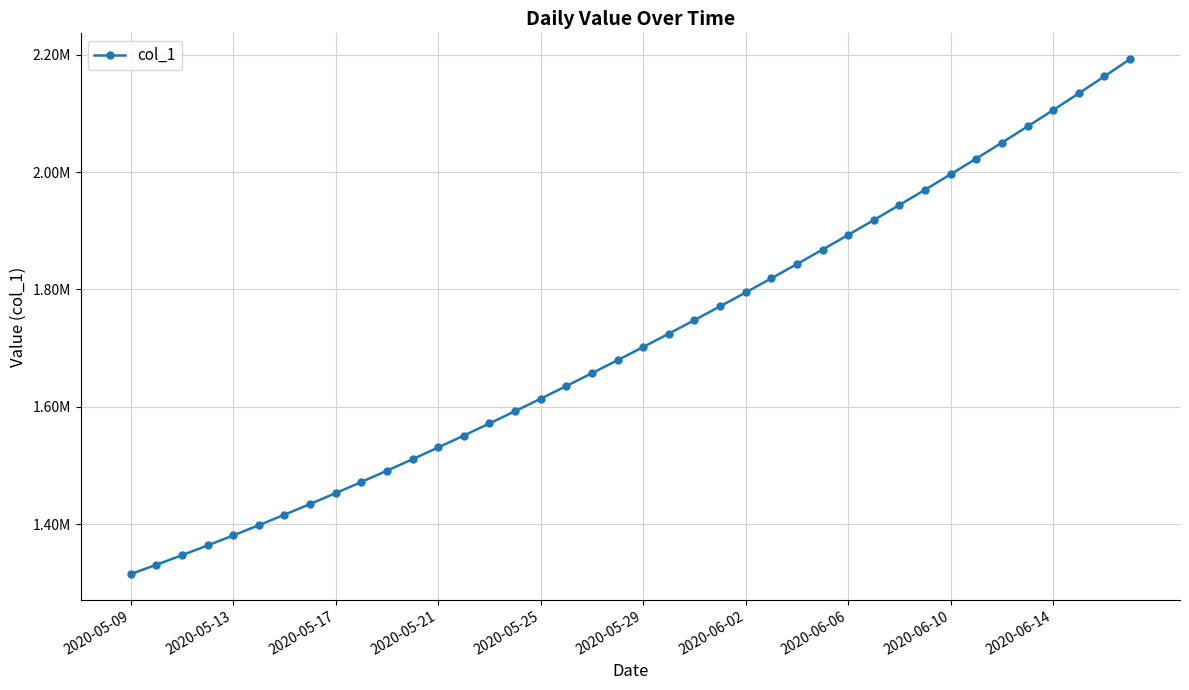

What is the difference between the maximum and minimum values?

877282.5